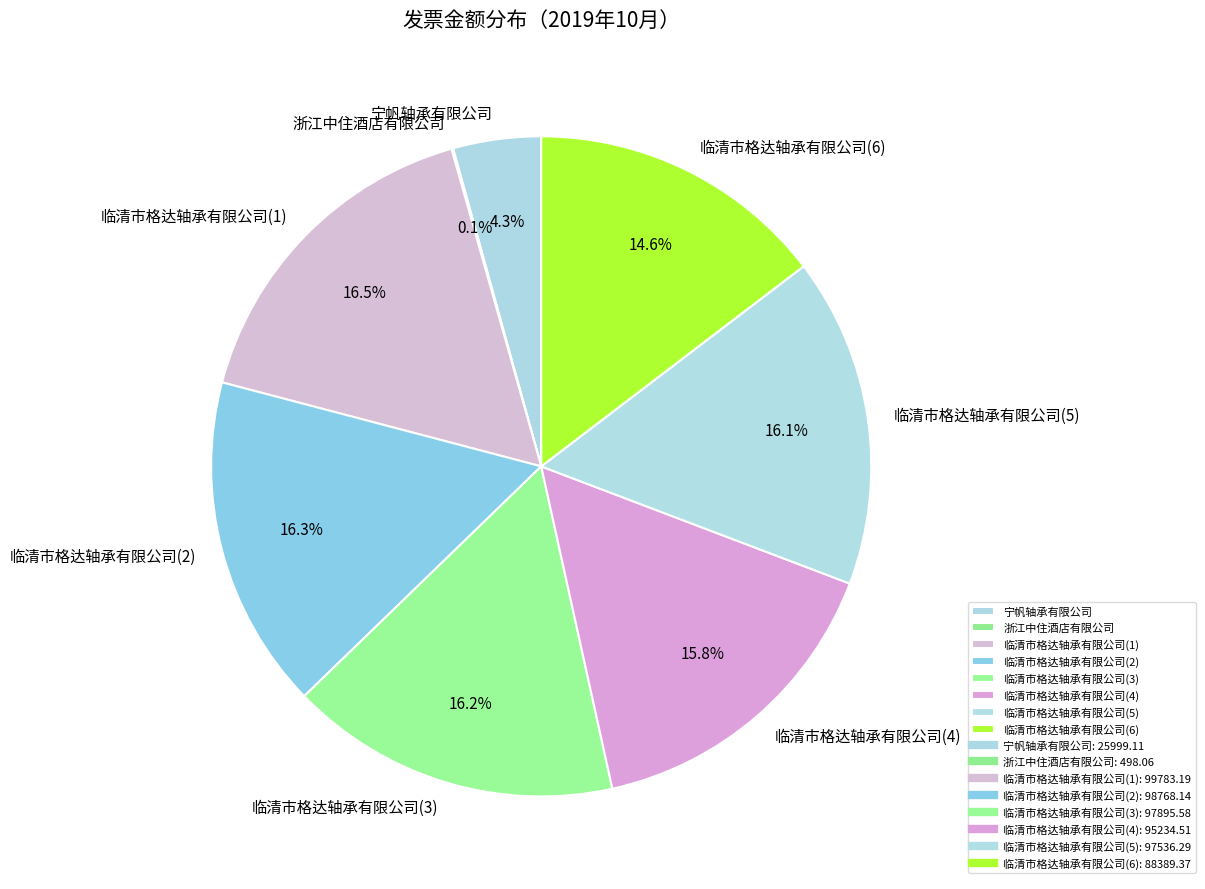

What is the total percentage of 临清市格达轴承有限公司(1) and 宁帆轴承有限公司?

20.8%